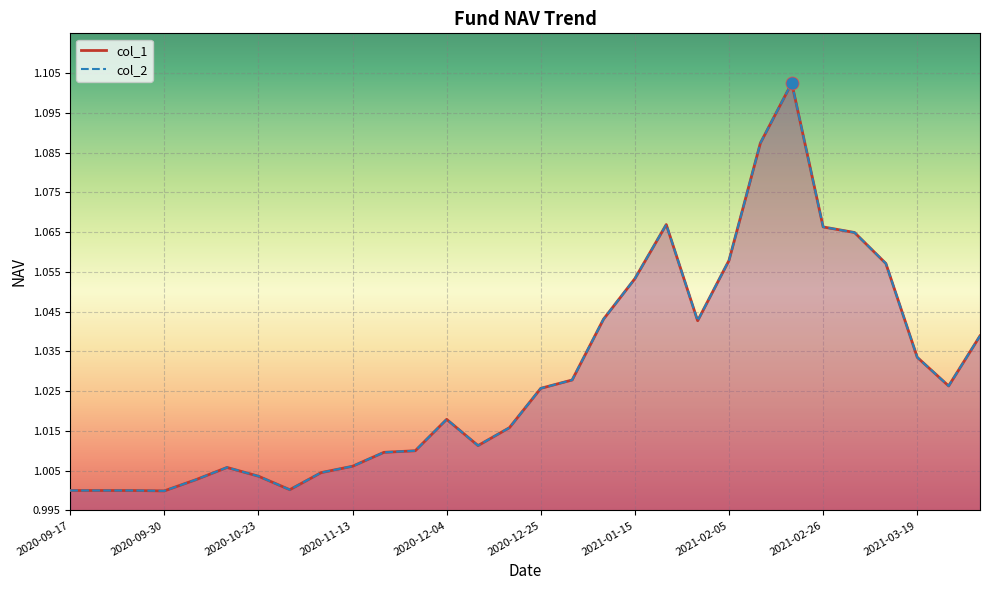

At how many categories does at least one series exceed 1?

26